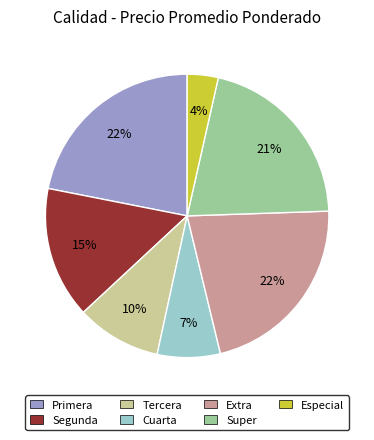

To the nearest percent, what portion does Primera represent?

22%